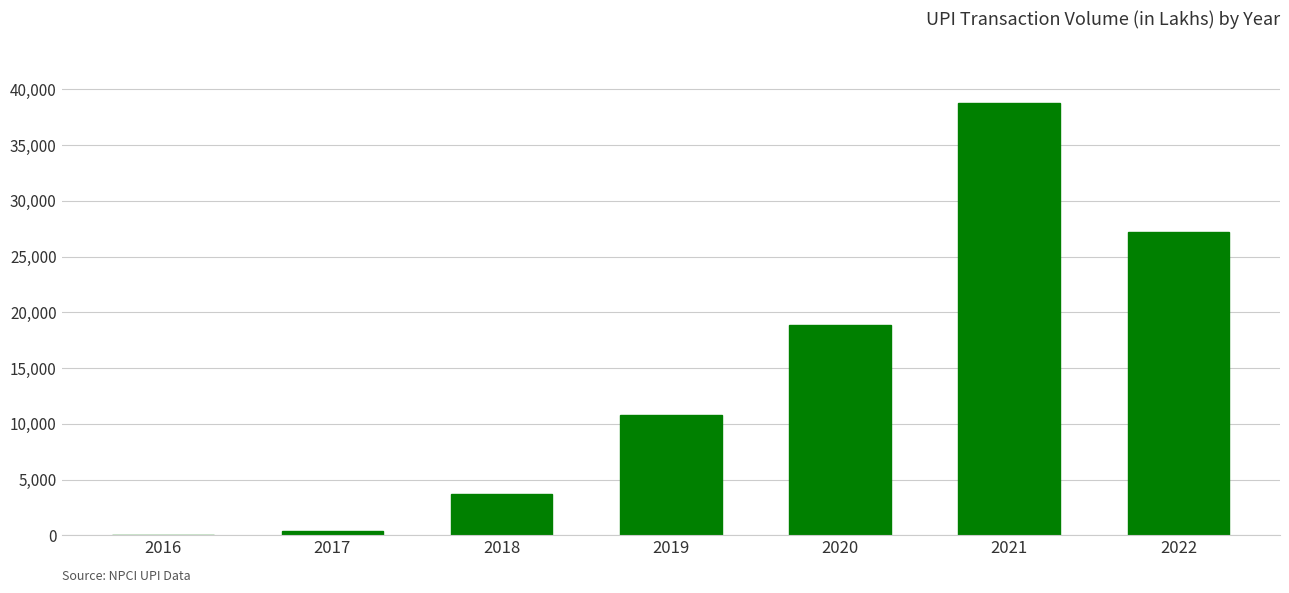

What is the maximum value shown in the chart?

38744.6